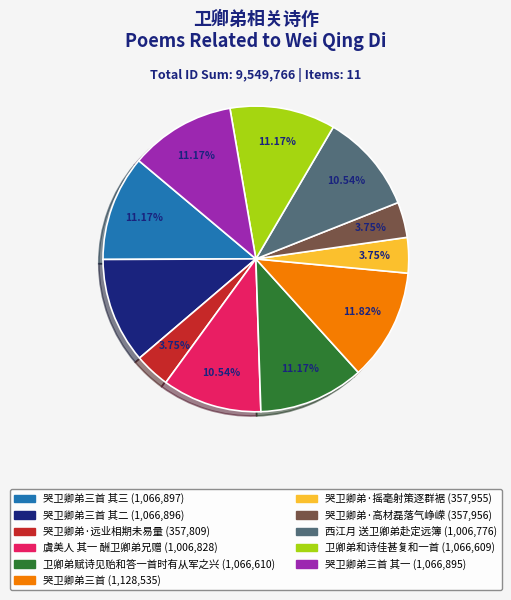

Is there a majority slice in this chart?

No